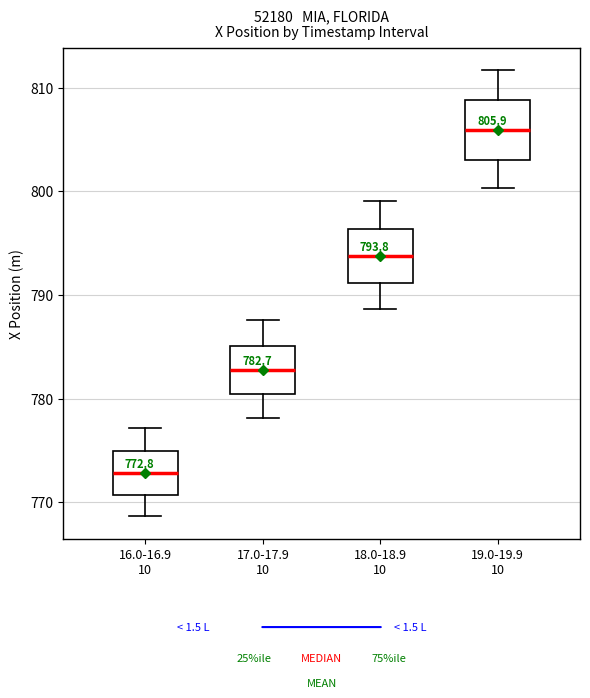

Which box has the lowest median line?

16.0-16.9 10